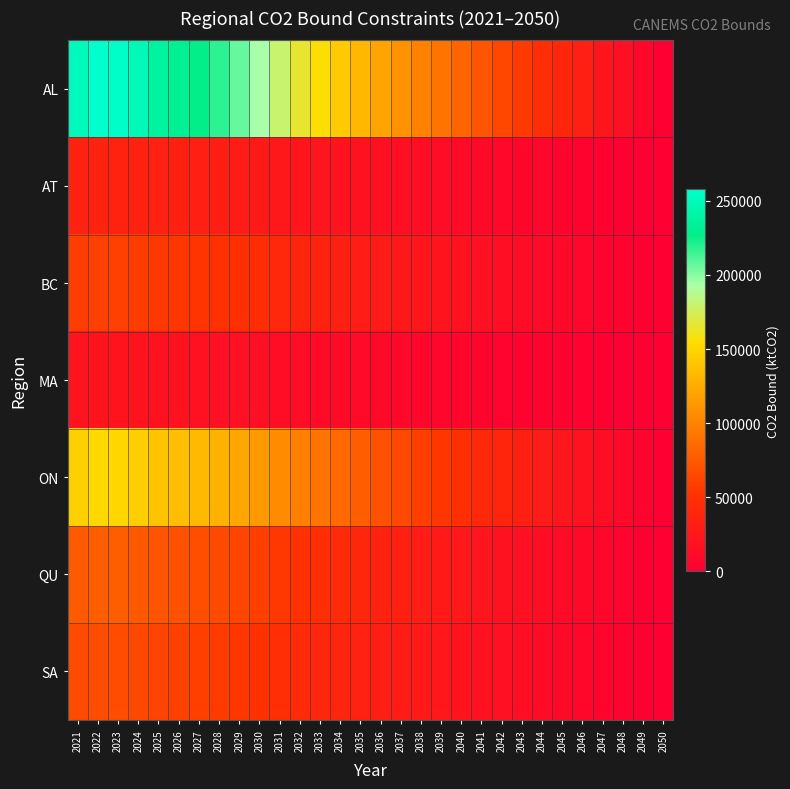

Rank the series at 2035 from highest to lowest value.

AL, ON, QU, SA, BC, AT, MA